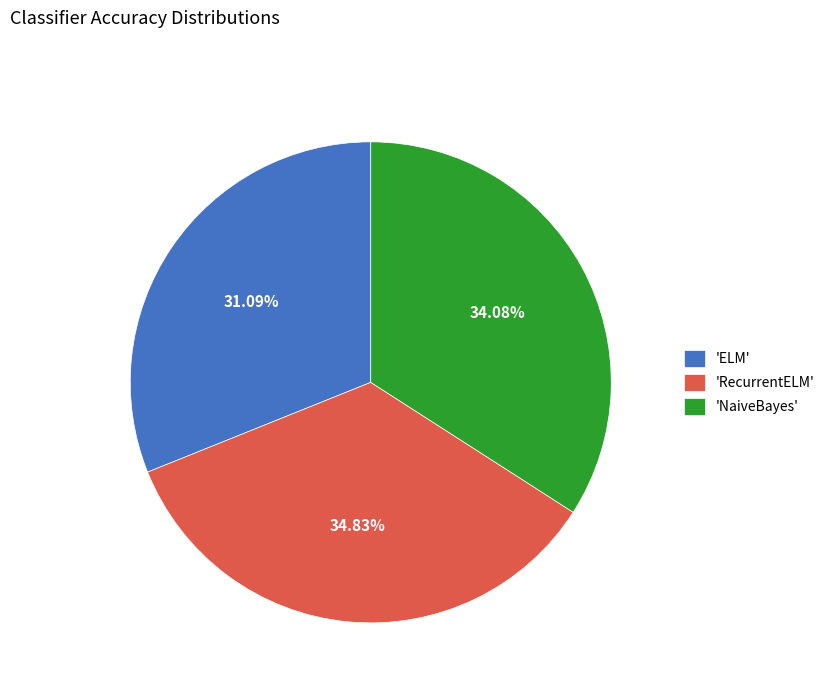

What is the largest slice in the pie chart?

'RecurrentELM'